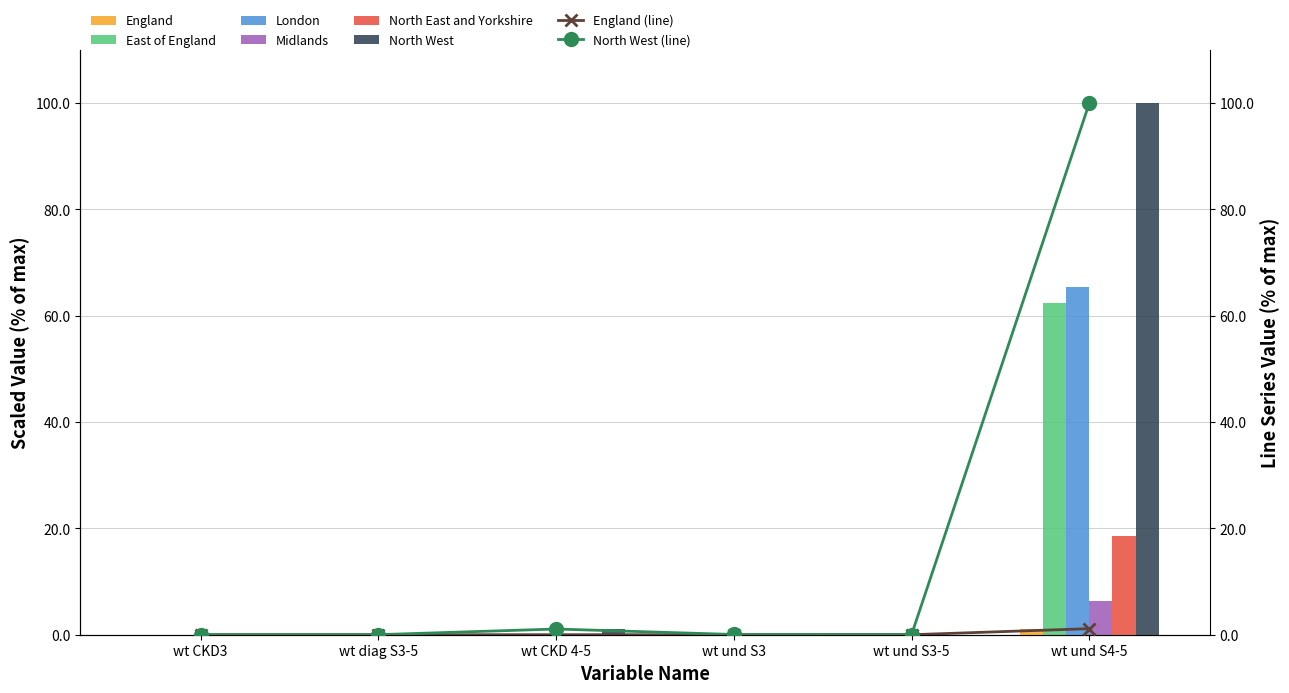

How many groups of bars are there?

6